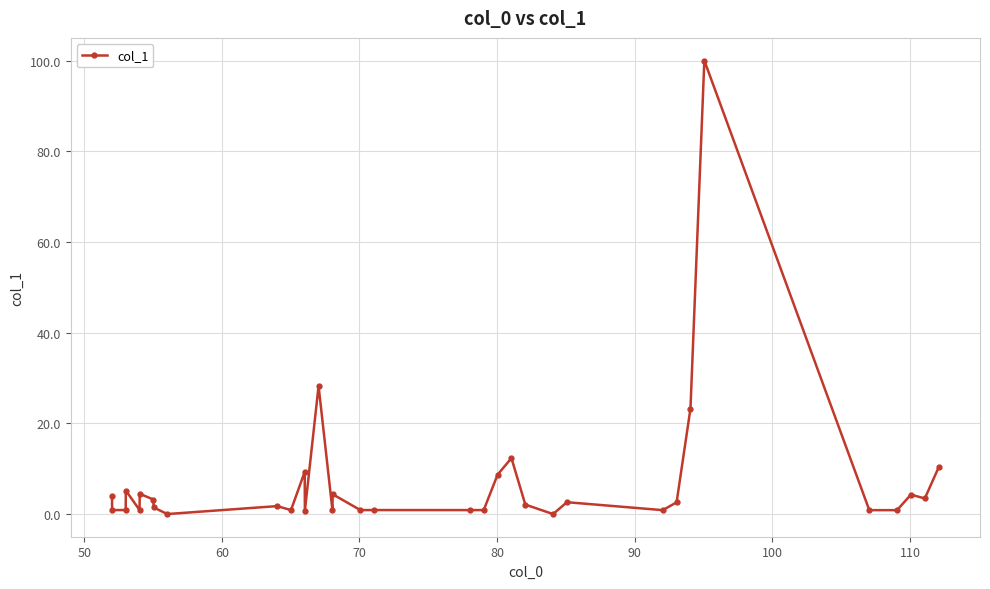

What is the greatest value displayed?

100.0